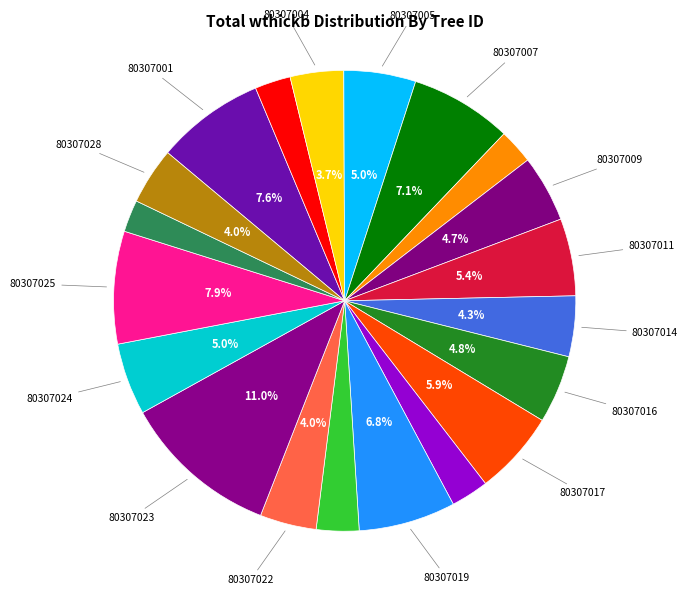

How many segments does this pie chart have?

20